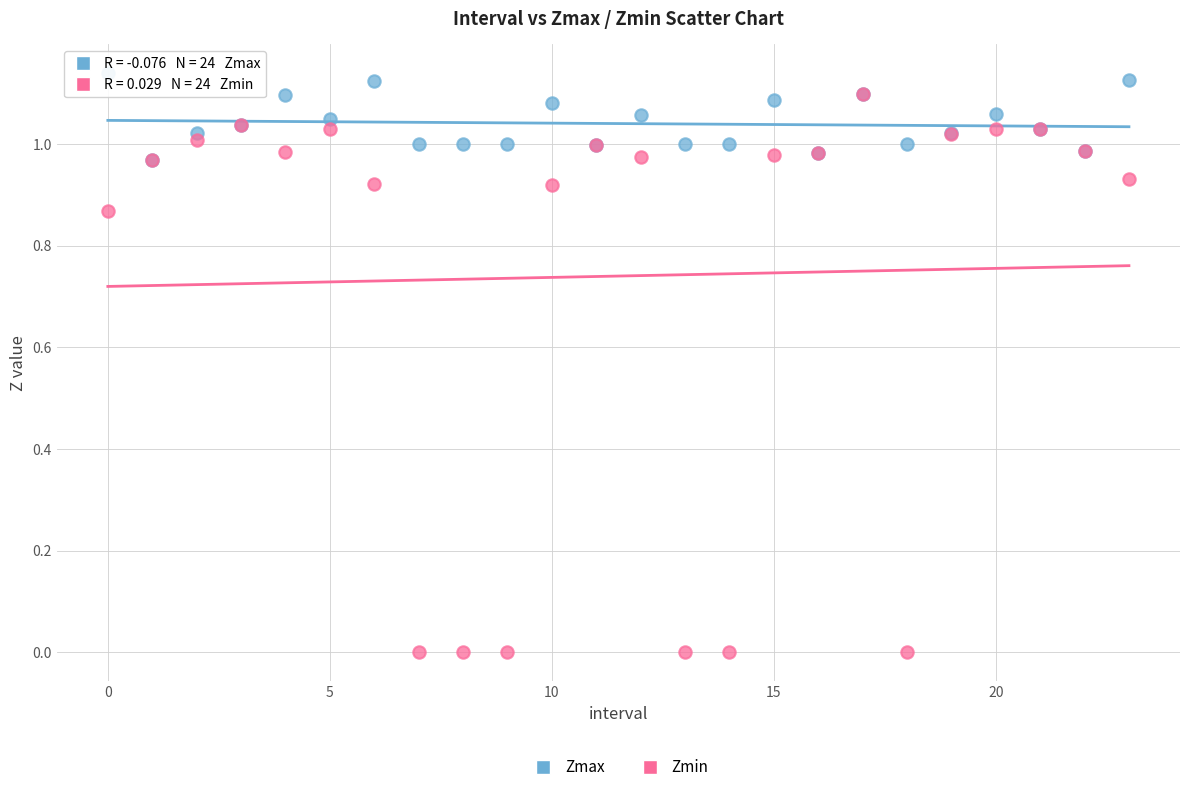

What are all the series names shown in the legend?

Zmax, Zmin